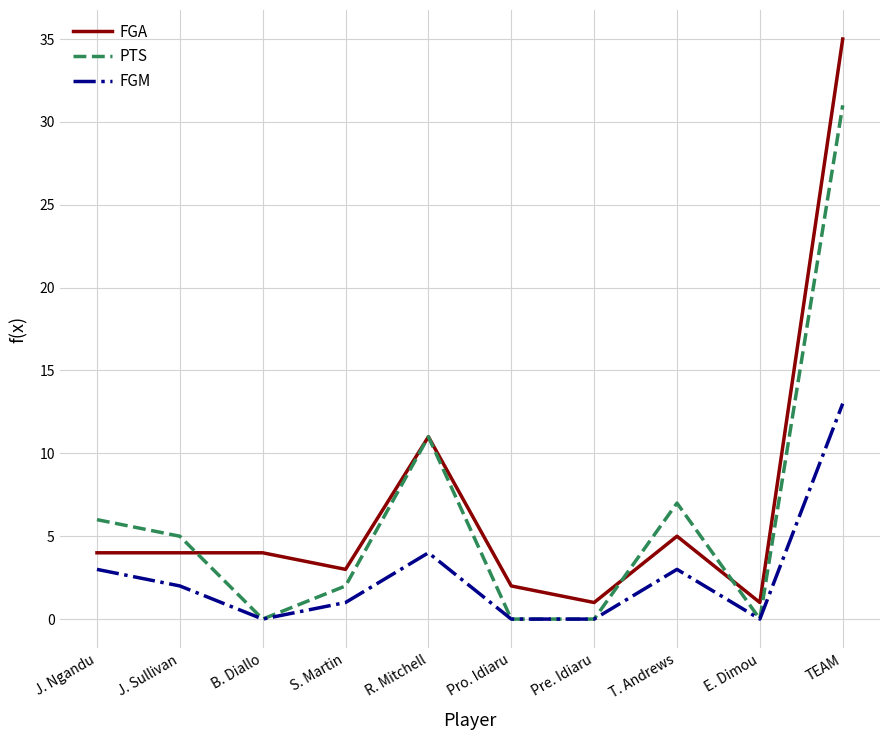

True or false: FGA has more than 0 points higher than both neighbors.

True